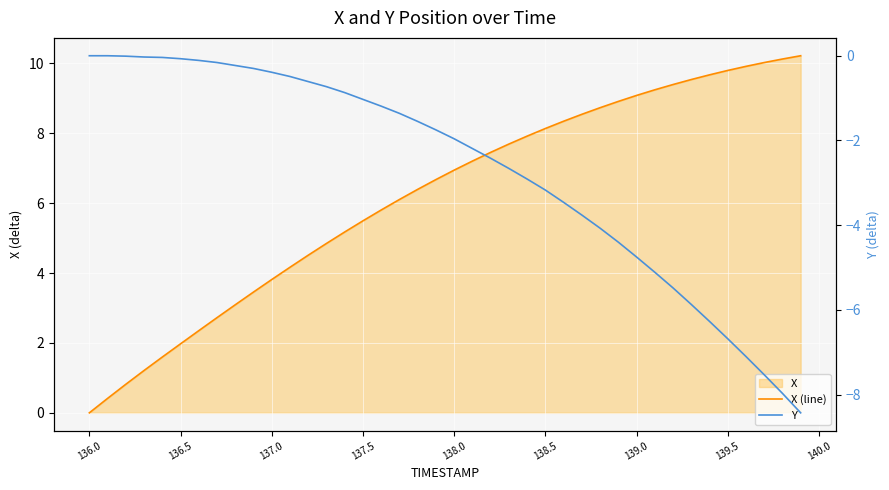

What is the value of the Y point at the 15th from the left?

-0.9